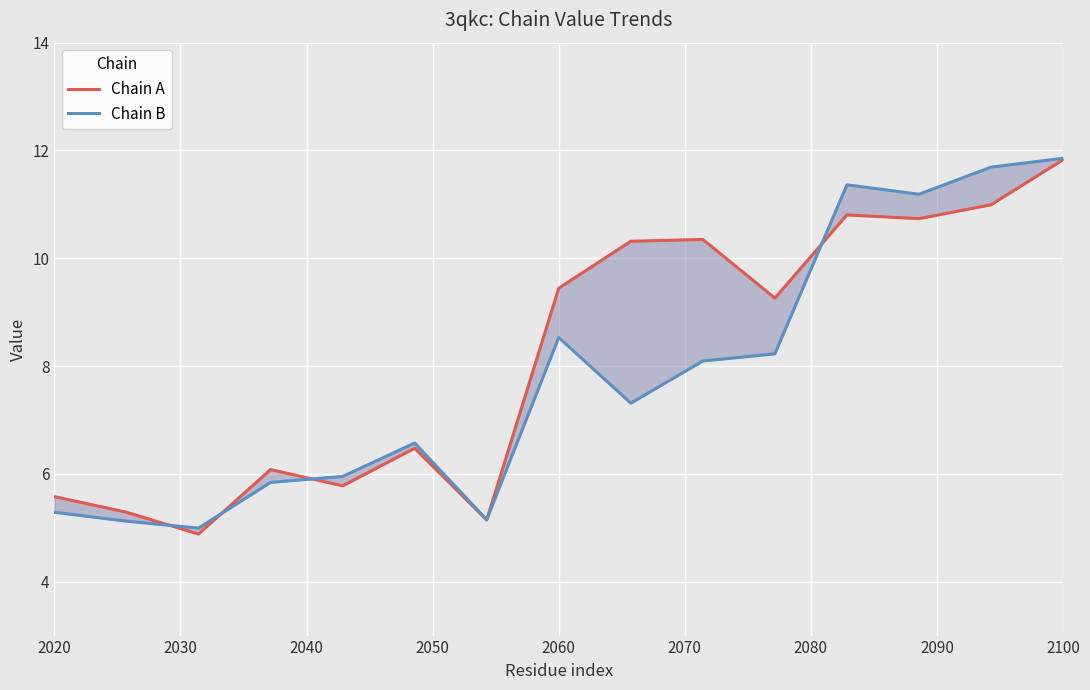

Reading right to left, list all the values displayed in this chart.

Chain A: 11.8	11.0	10.7	10.8	9.3	10.3	10.3	9.4	5.1	6.5	5.8	6.1	4.9	5.3	5.6
Chain B: 11.9	11.7	11.2	11.4	8.2	8.1	7.3	8.5	5.2	6.6	6.0	5.8	5.0	5.1	5.3